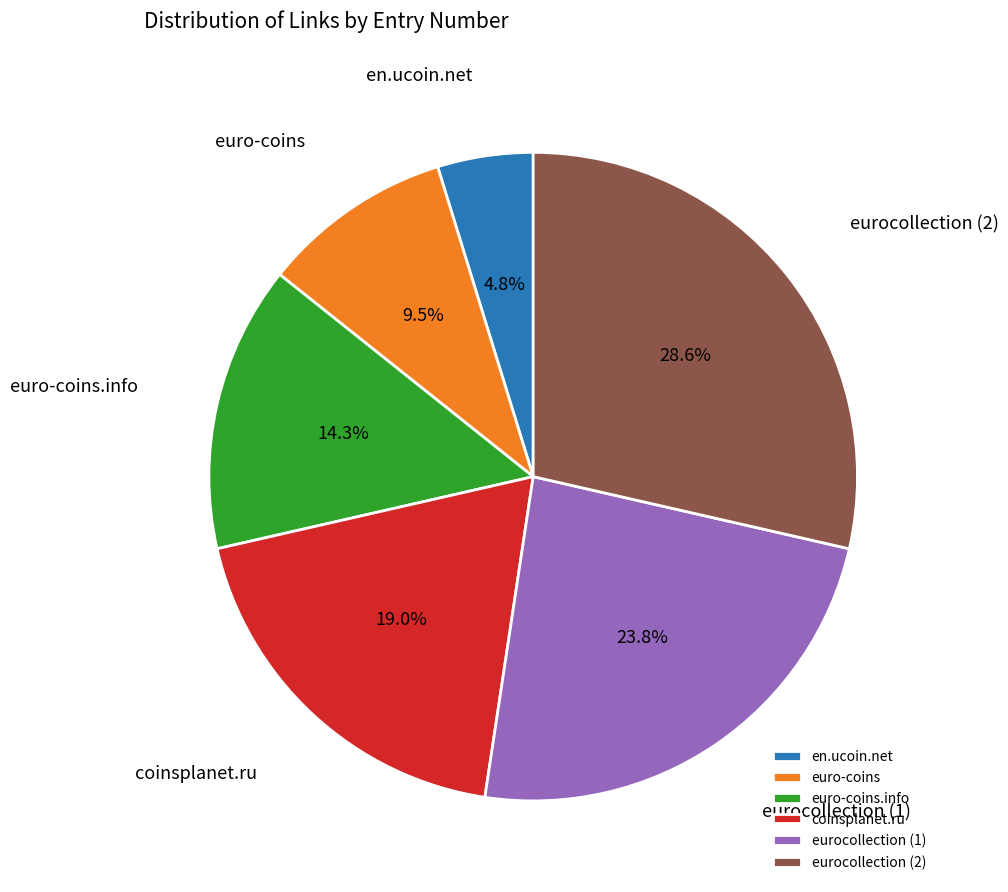

Is coinsplanet.ru the majority of the pie?

No